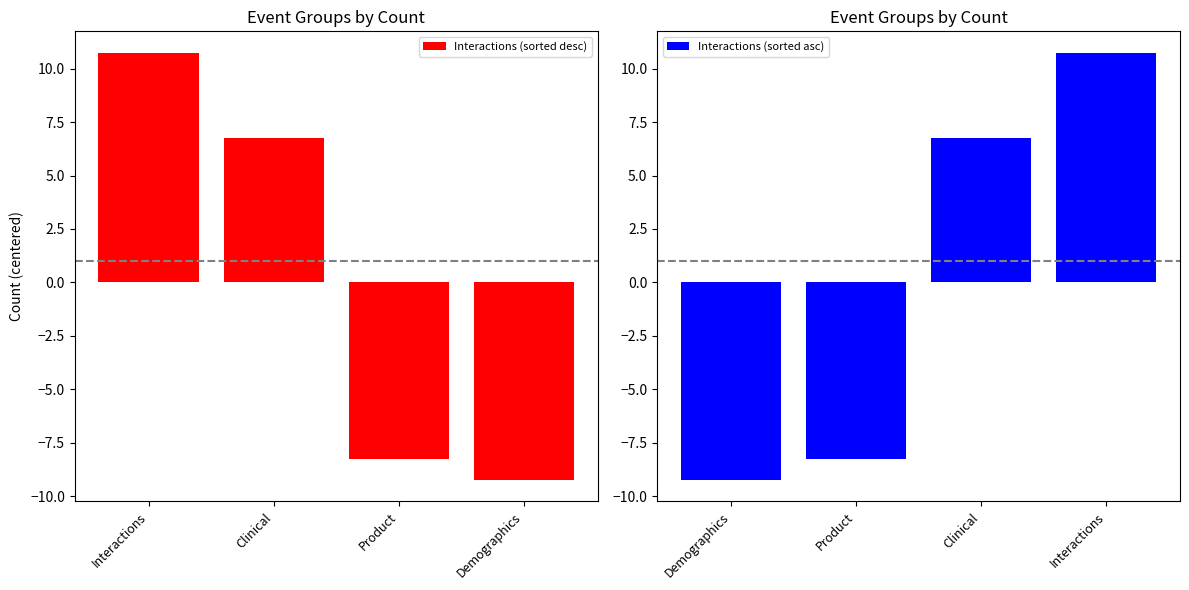

List the series in order of their peak value, highest first.

Interactions (sorted desc), Interactions (sorted asc)